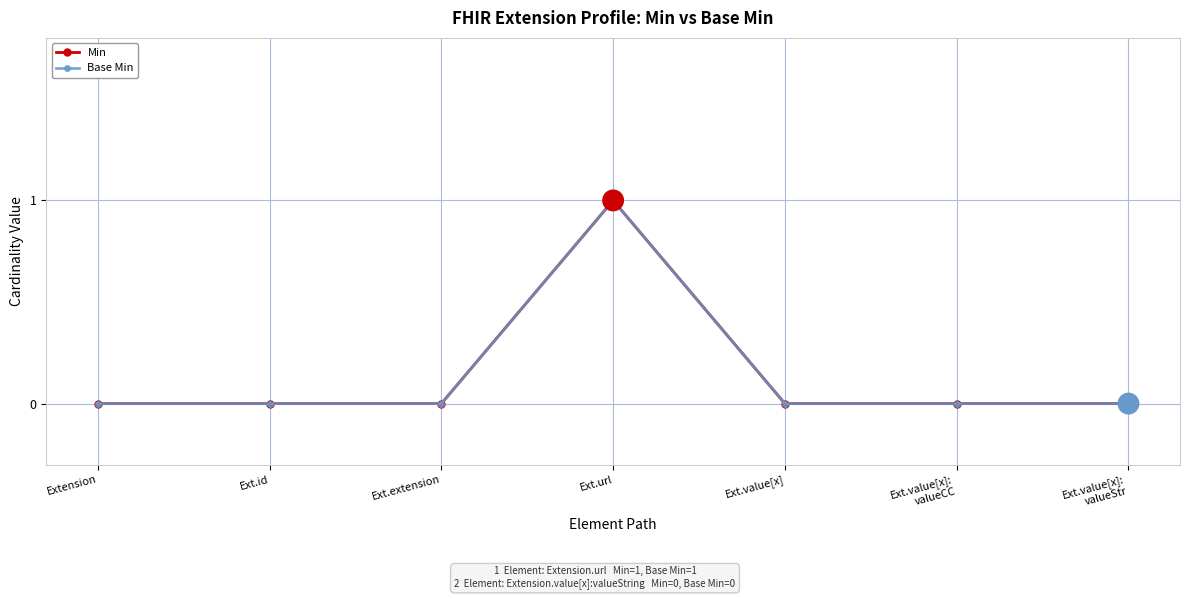

Is this an area chart (filled region under the line)?

No